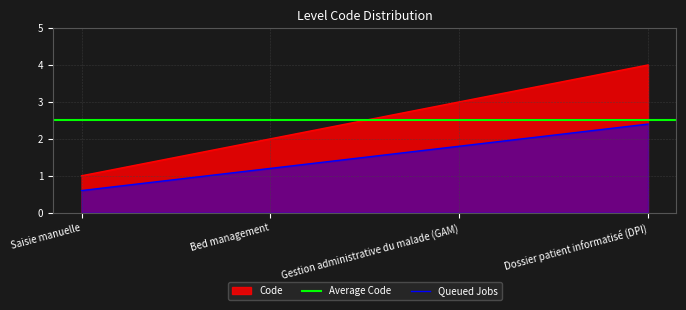

What is the difference between the values at Gestion administrative du malade (GAM) and Saisie manuelle?

2